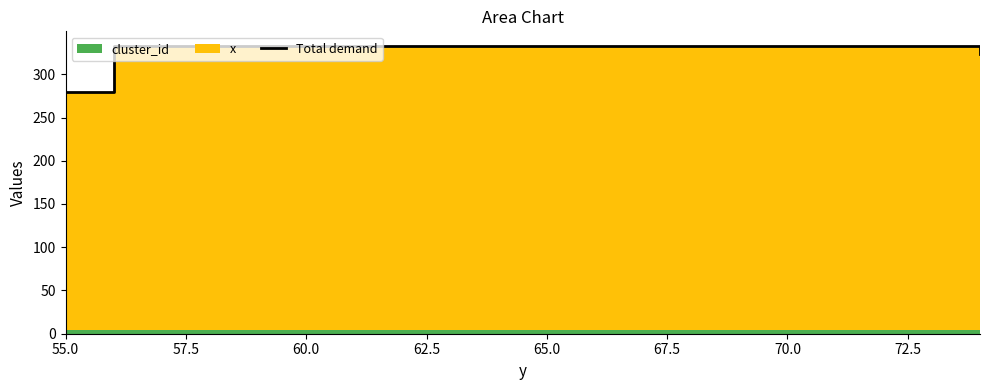

Between 55.0 and 57.5, which is larger?

57.5